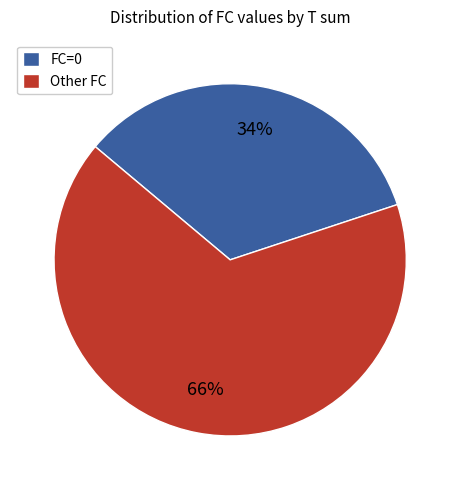

Which slice is the largest?

Other FC